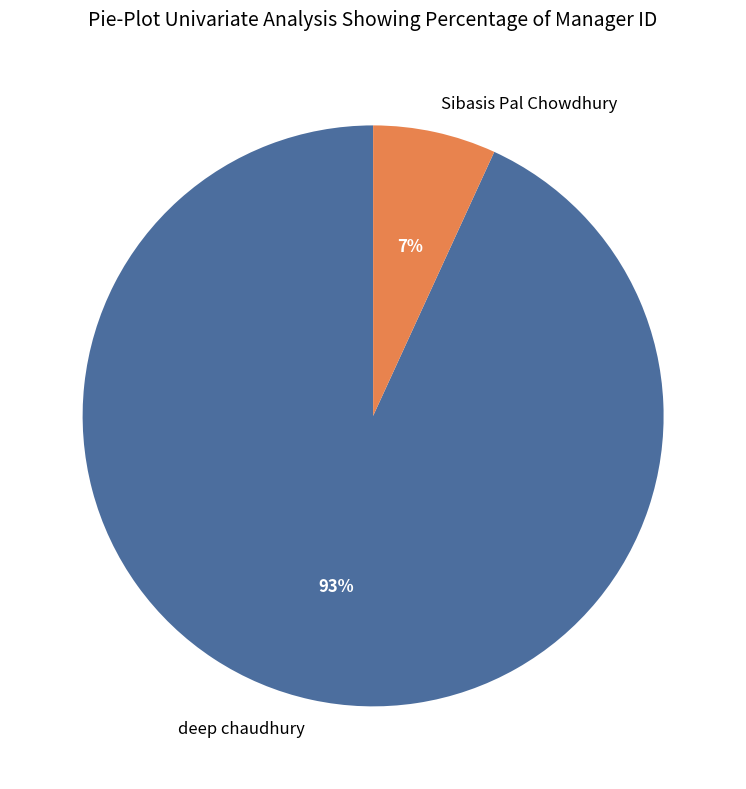

Is it true that deep chaudhury is 93% of the pie?

True